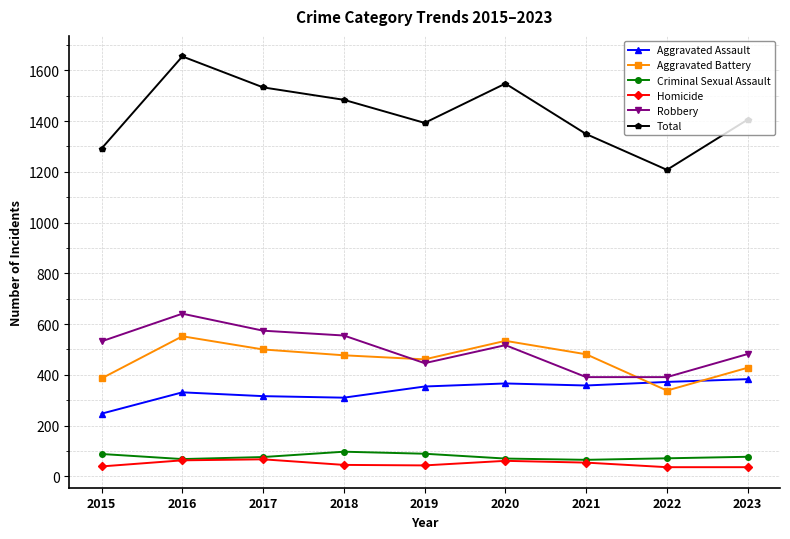

What is the value of the Robbery point at the 5th from the left?

446